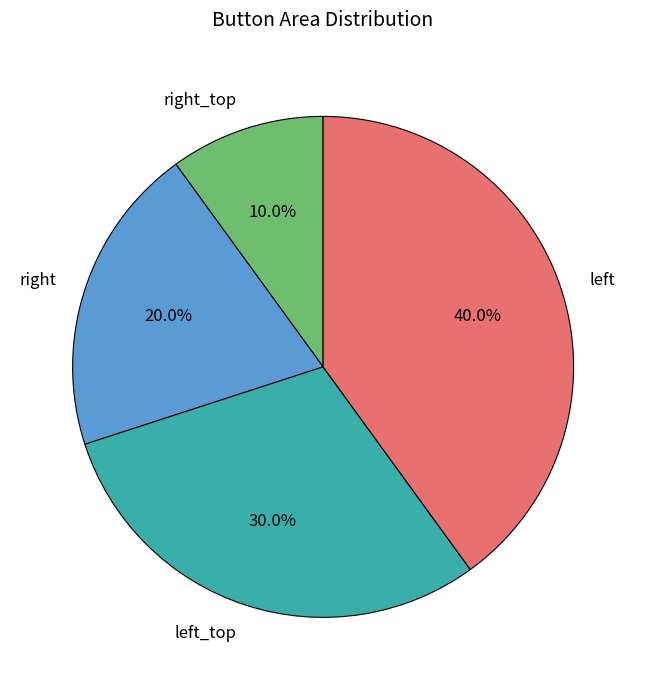

Which category has the biggest portion of the pie?

left